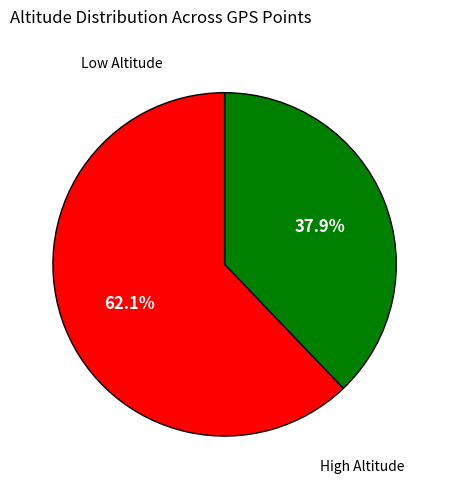

Is there a majority slice in this chart?

Yes